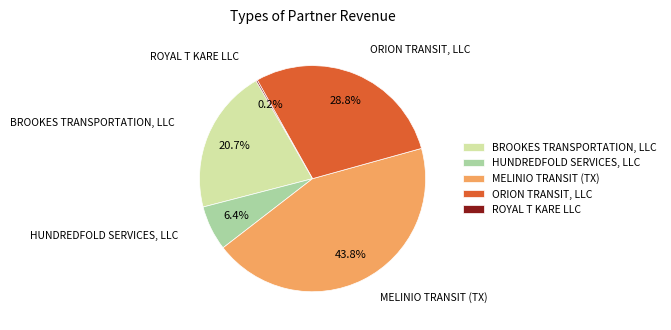

To the nearest percent, what is the combined percentage of BROOKES TRANSPORTATION, LLC and MELINIO TRANSIT (TX)?

65%